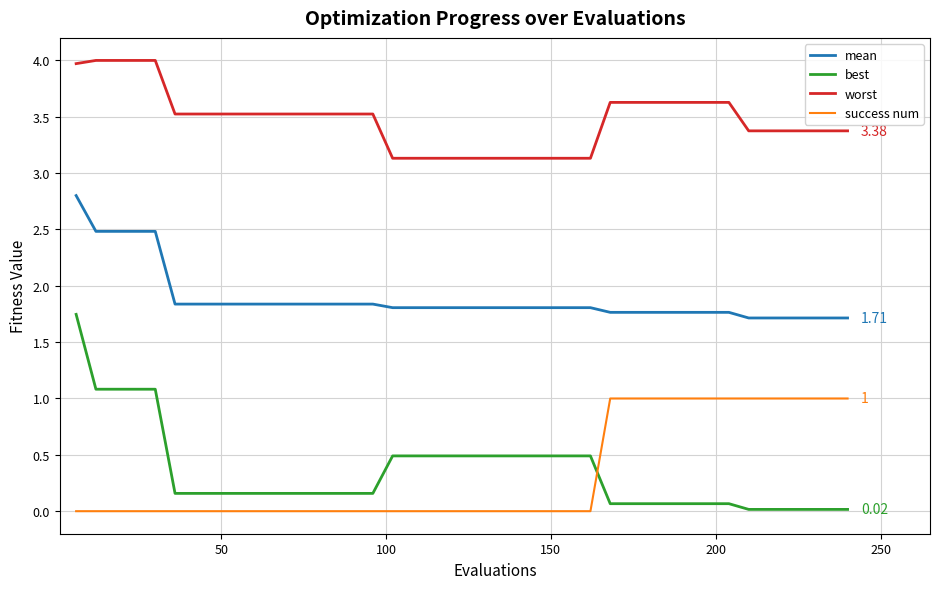

True or false: mean and success num cross at least once.

False